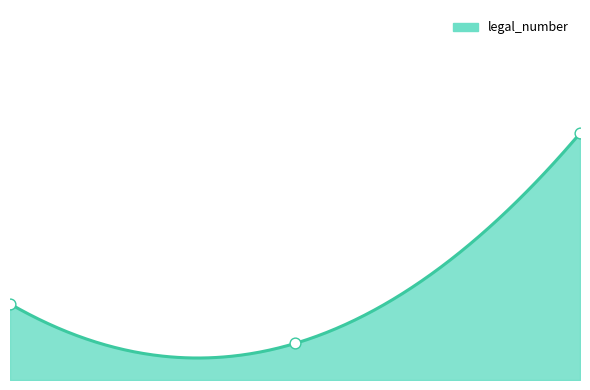

What is the total value across all series at 2021/9/1 (legal 25)?

140